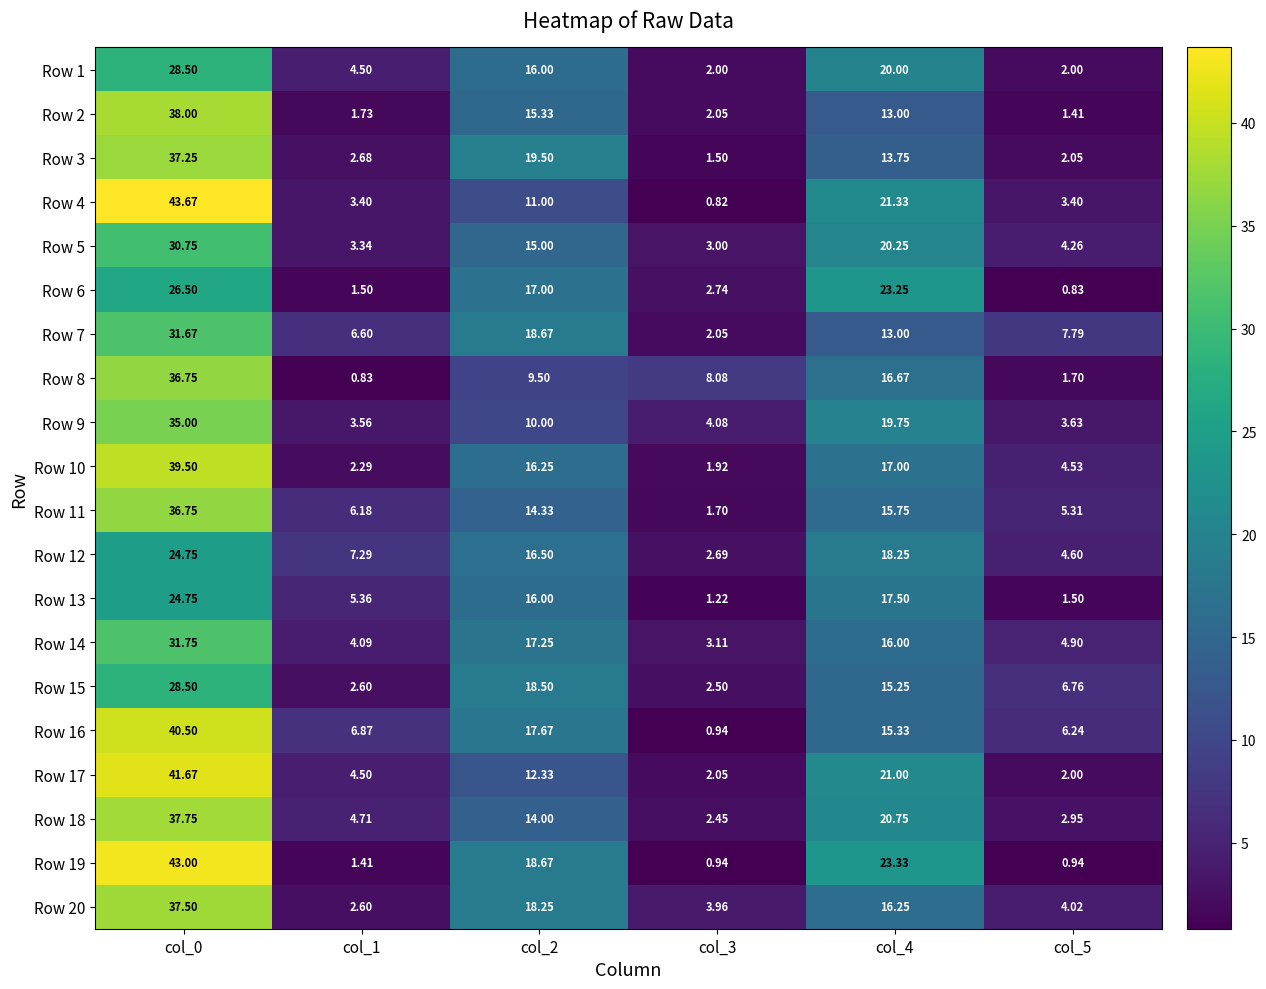

At how many categories does at least one series exceed 5?

6